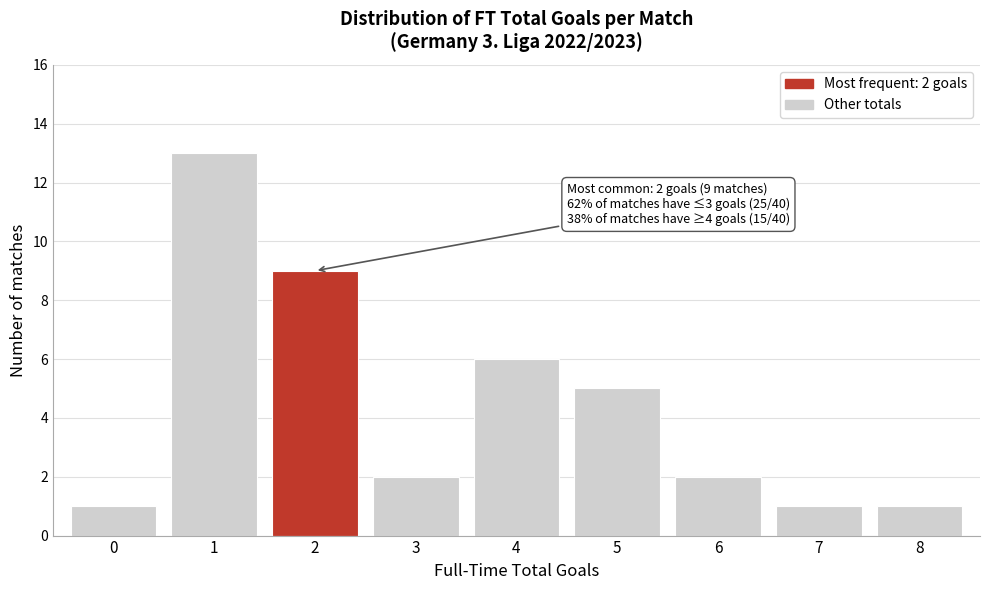

Reading right to left, extract all data points from this chart.

8=1	7=1	6=2	5=5	4=6	3=2	2=9	1=13	0=1